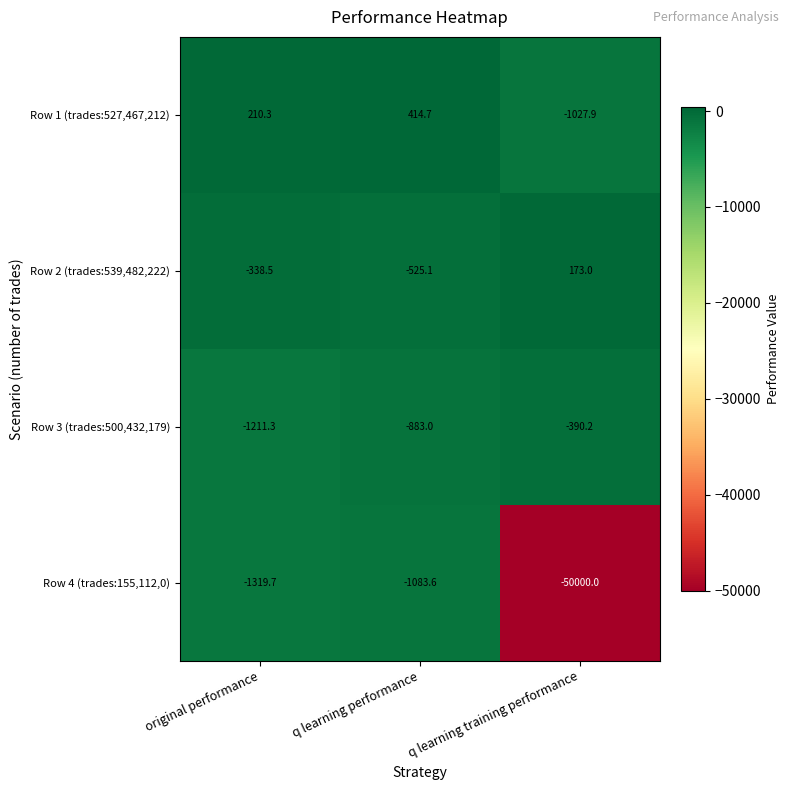

What is the spread (max minus min) of values at q learning performance?

1498.3